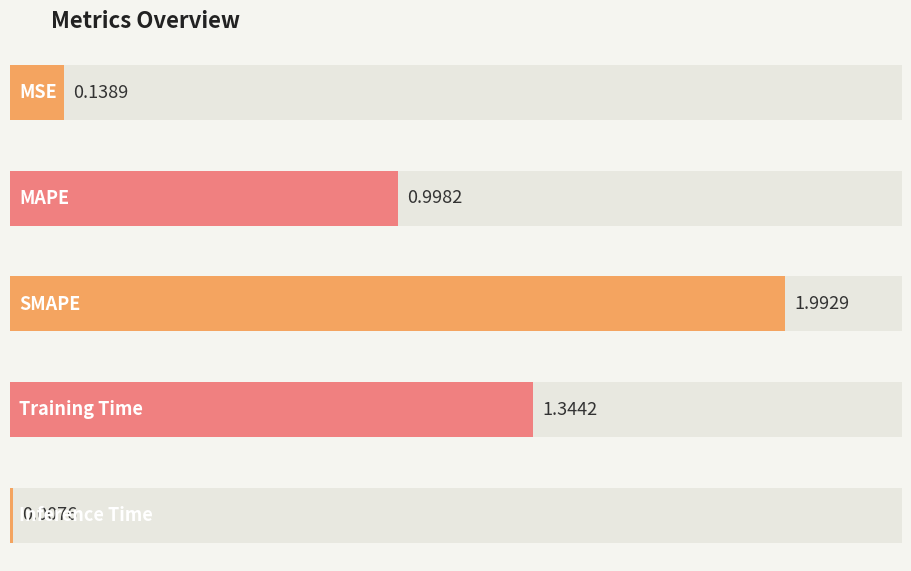

Read the value at Training Time.

1.3